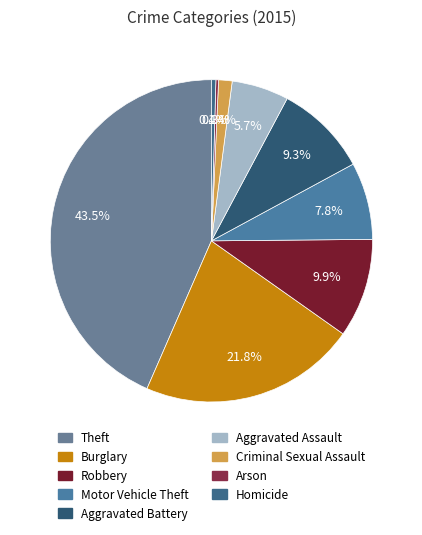

What is the change in value from Robbery to Arson?

-328